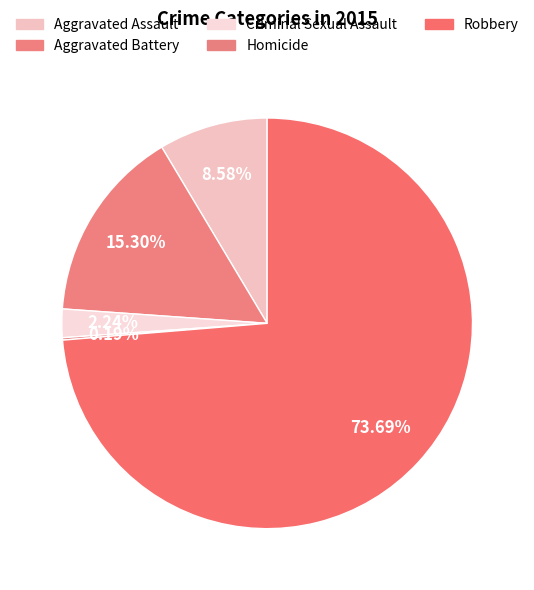

What percentage is the Aggravated Assault slice, to the nearest percent?

9%